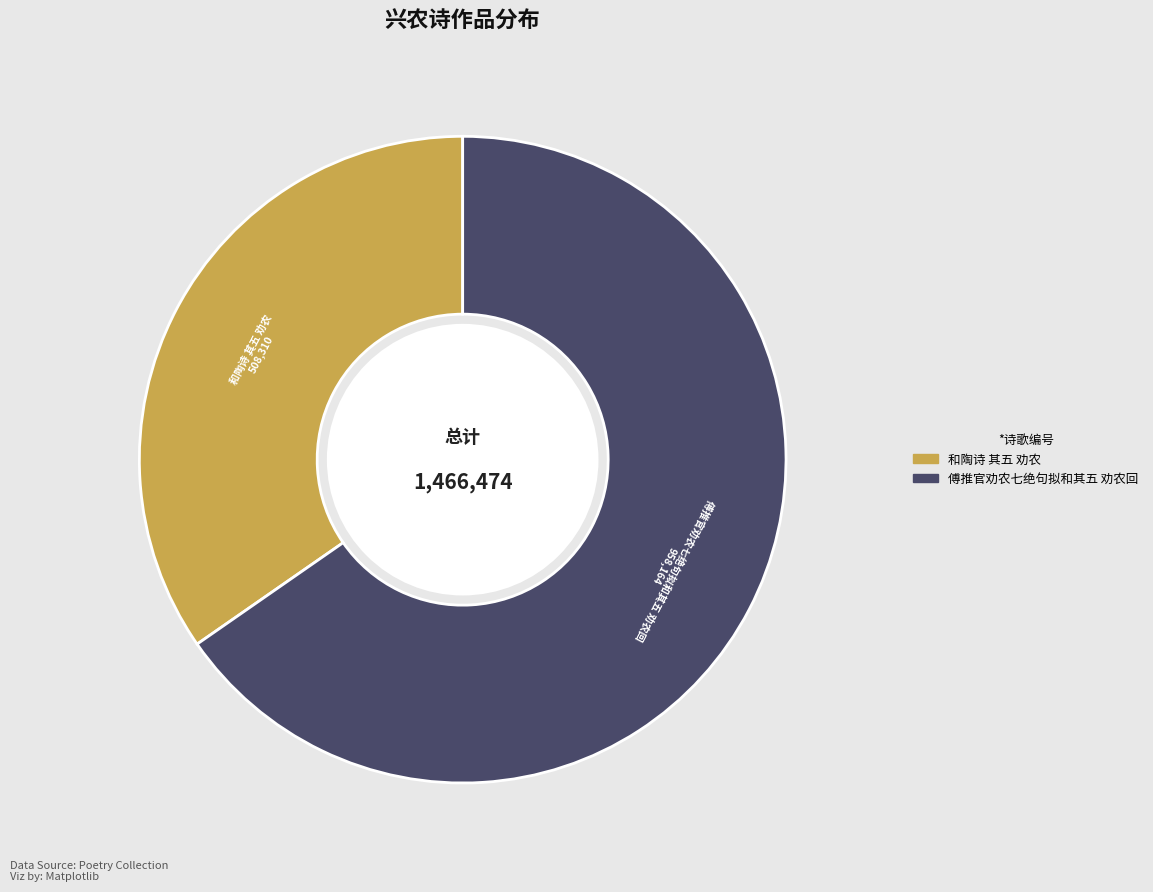

Which category has the smallest portion of the pie?

和陶诗 其五 劝农